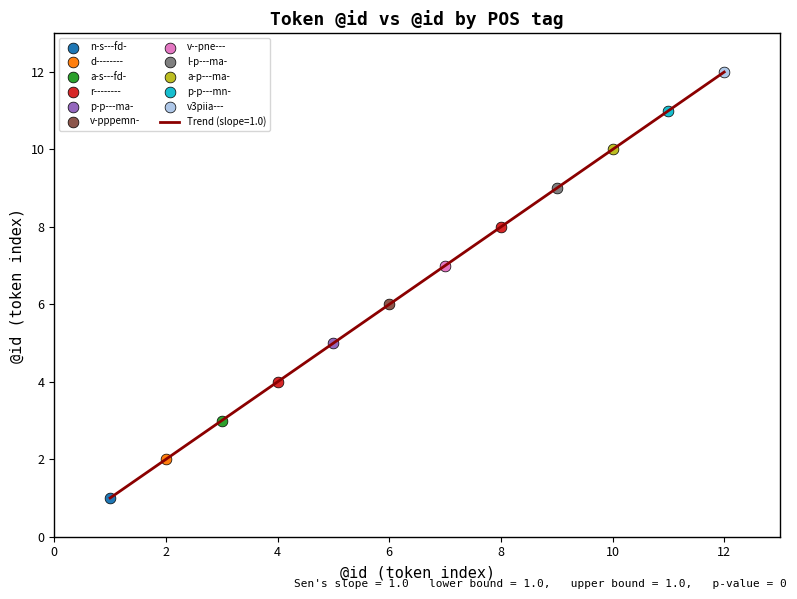

What is the difference between the maximum and minimum values?

11.0